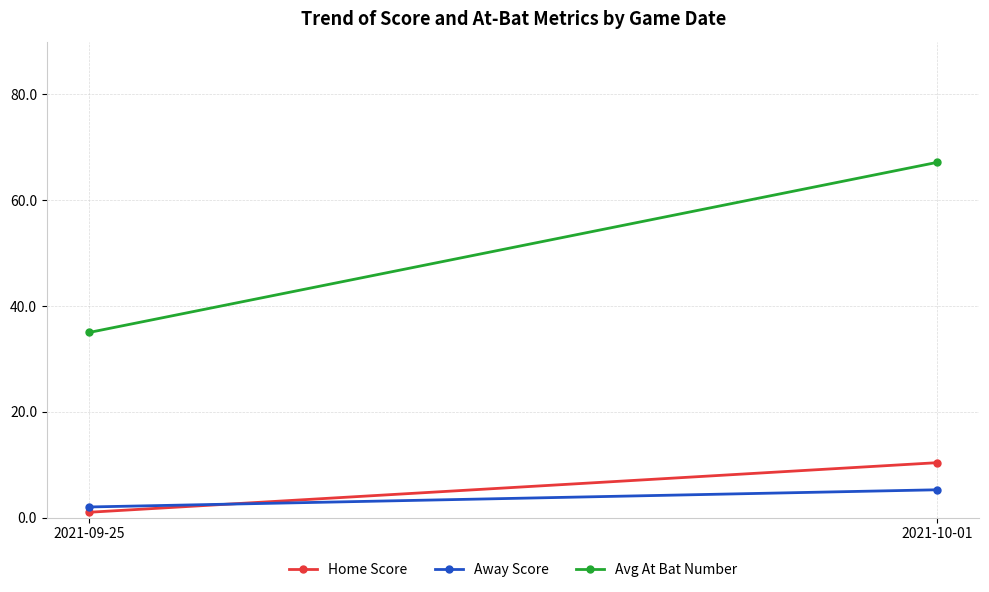

What is the average value of the Home Score series?

5.7